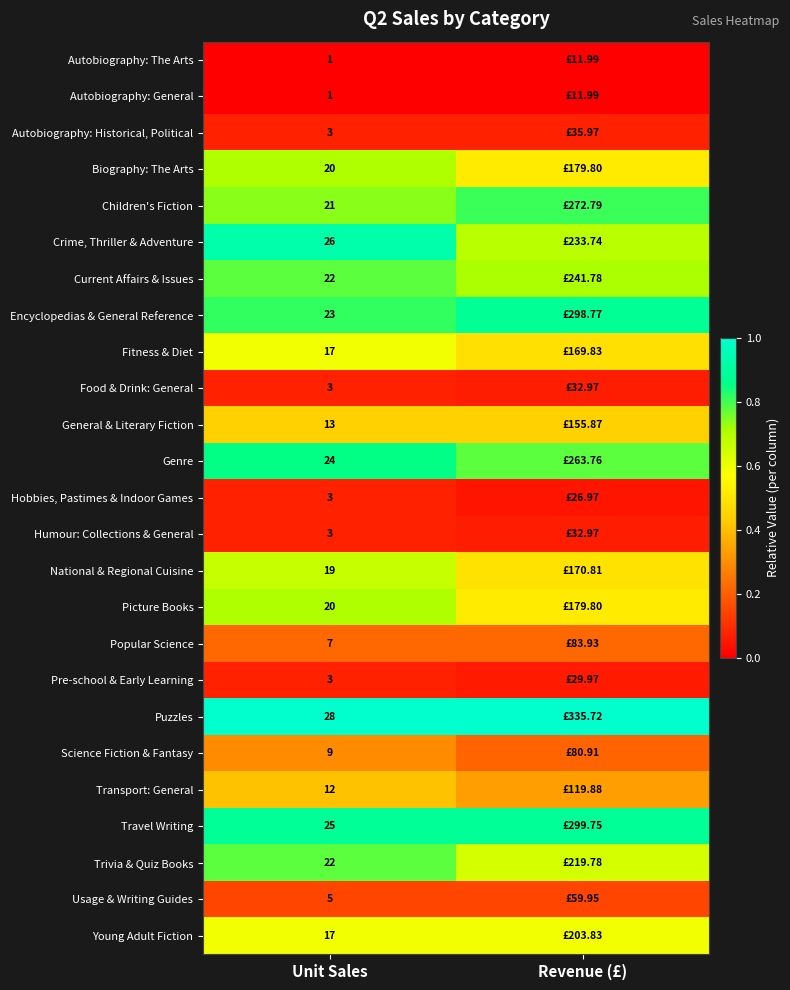

Is the value of Trivia & Quiz Books at Unit Sales greater than the value of Biography: The Arts at Unit Sales?

Yes